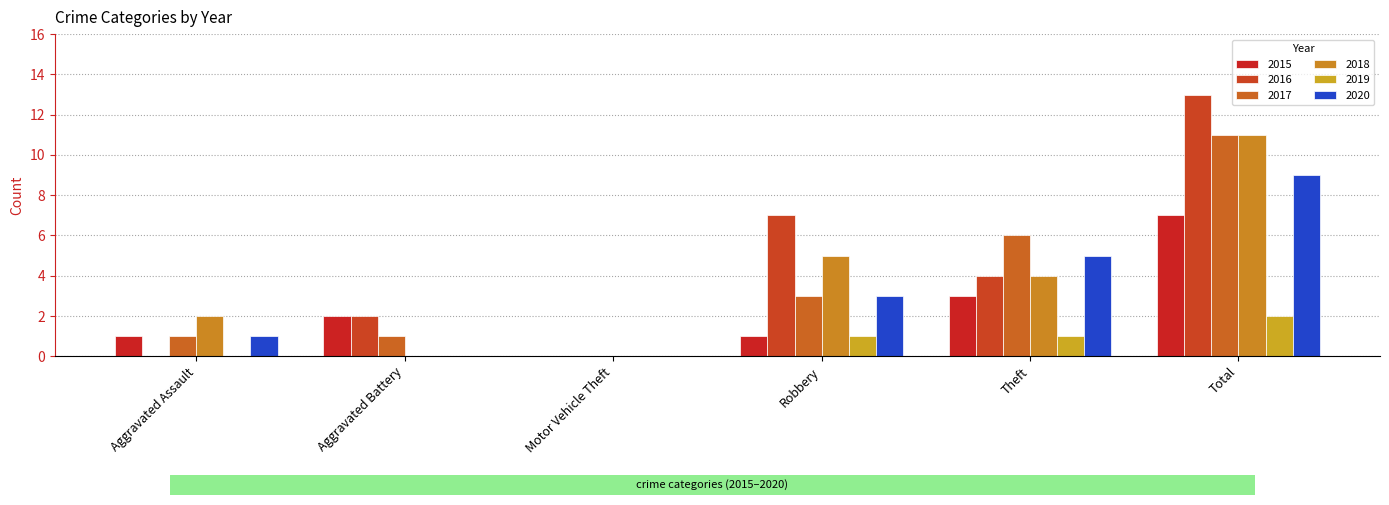

How many groups of bars are there?

6